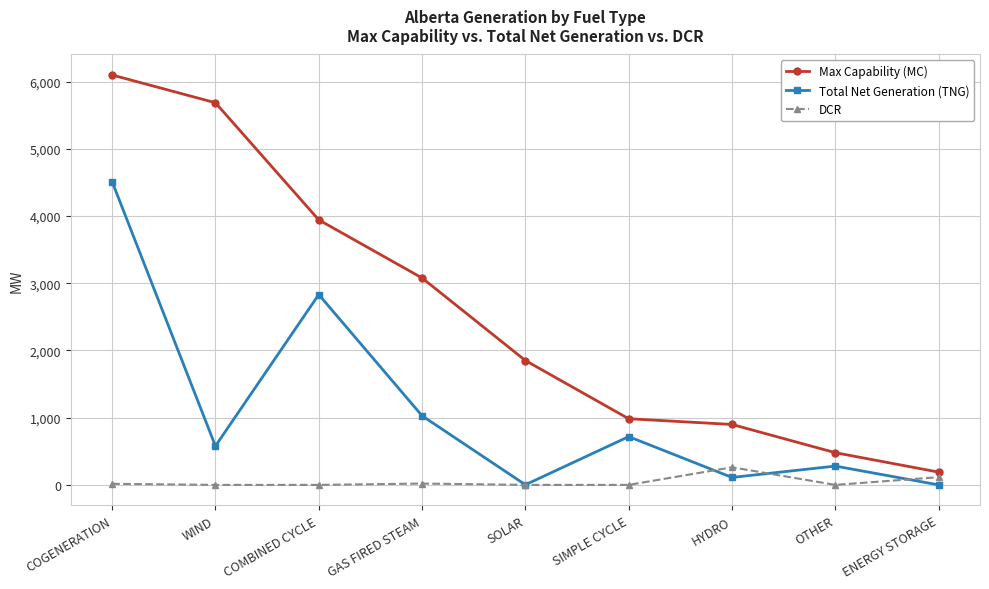

At which label is DCR closest to 131?

ENERGY STORAGE